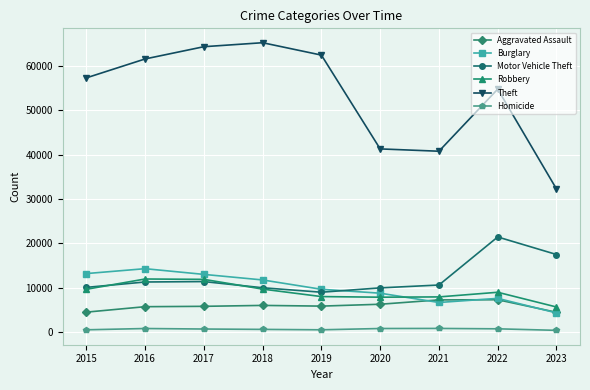

What is the lowest value of the Theft series?

32275